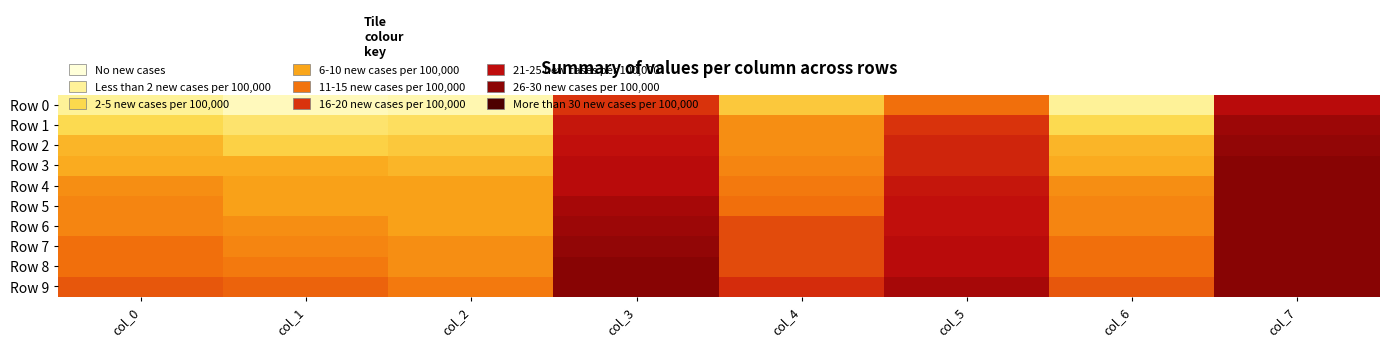

Count the number of categories in the chart.

8